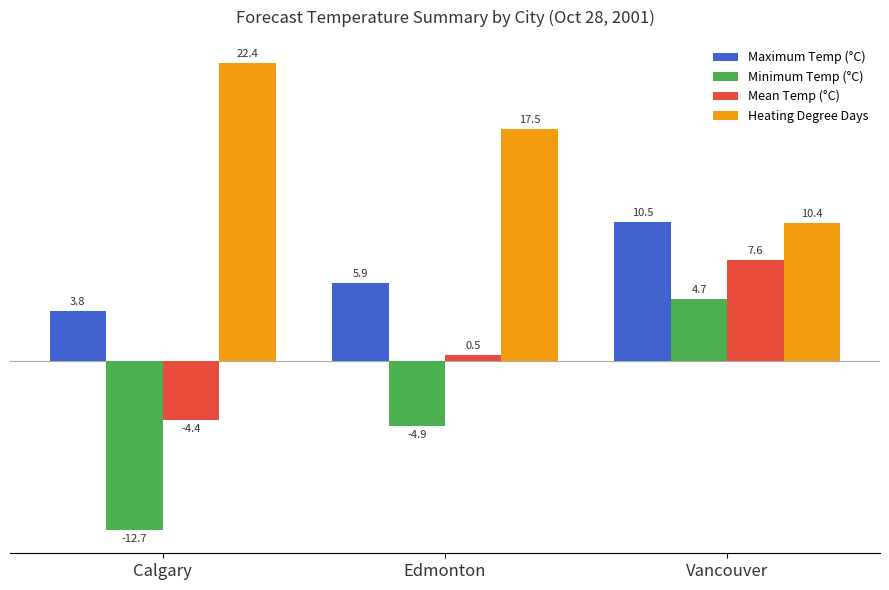

Is the value of Minimum Temp (°C) at Edmonton greater than the value of Maximum Temp (°C) at Edmonton?

No